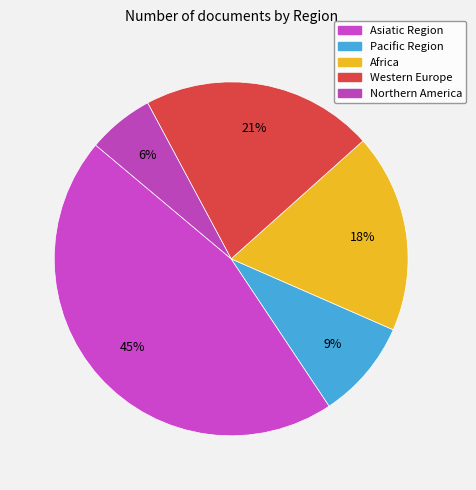

Is it true that Western Europe is 12% of the pie?

False